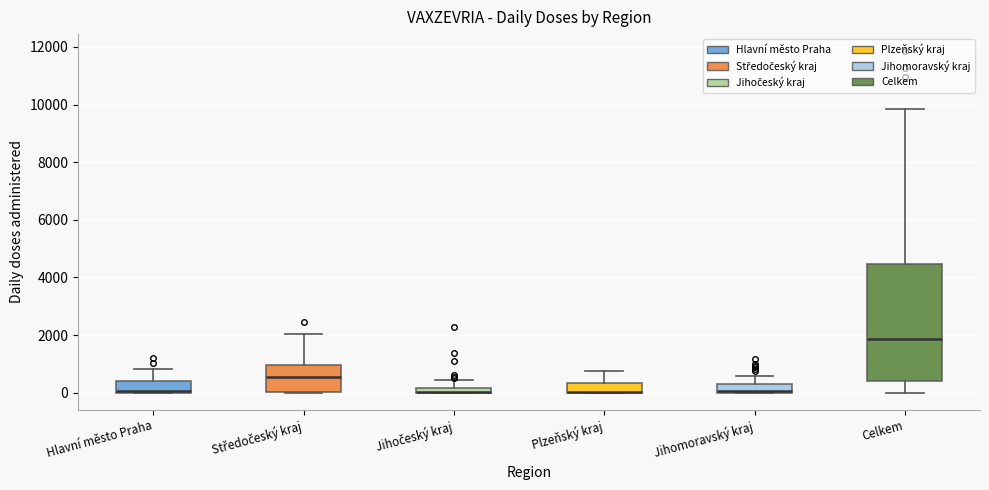

Comparing the boxes themselves (not the whiskers), which one is the tallest?

Celkem